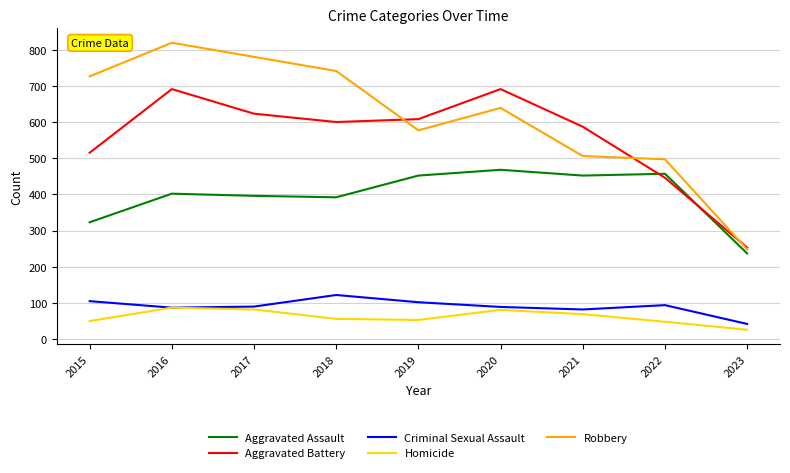

Rank the series at 2022 from highest to lowest value.

Robbery, Aggravated Assault, Aggravated Battery, Criminal Sexual Assault, Homicide